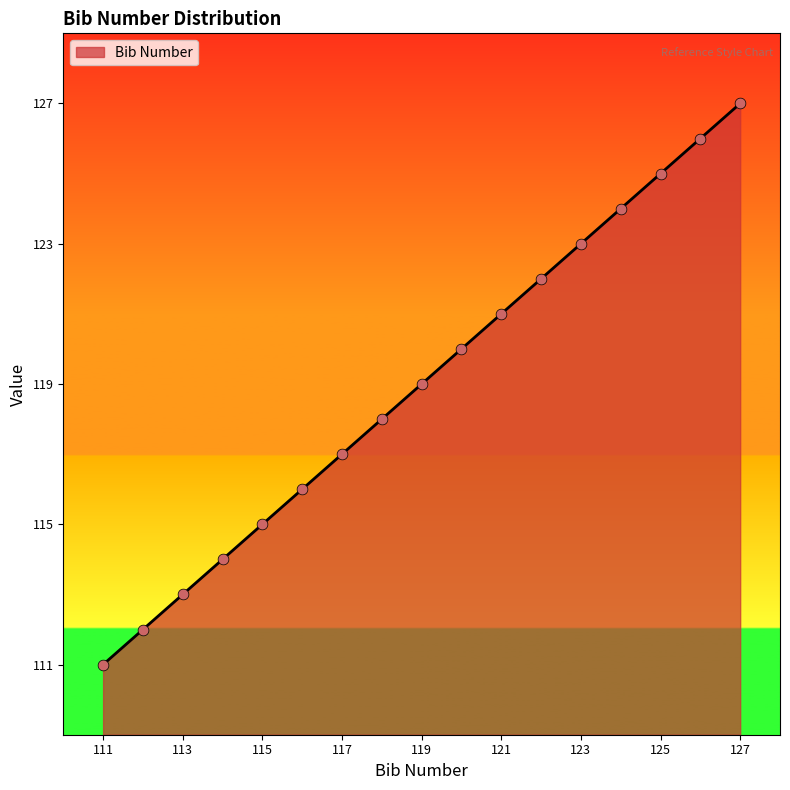

What is the greatest value displayed?

127